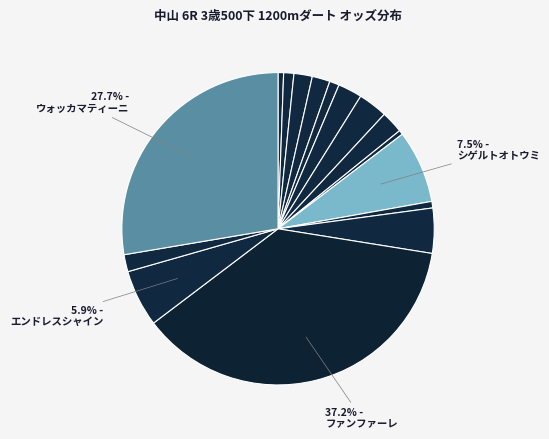

How many slices are in this pie chart?

16